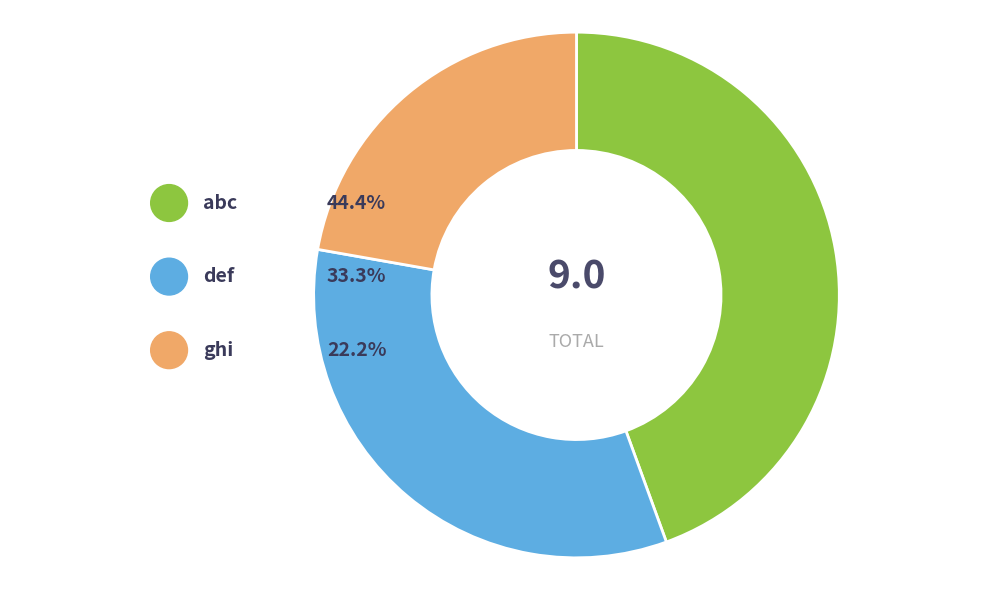

To the nearest percent, what is the average slice percentage?

33%